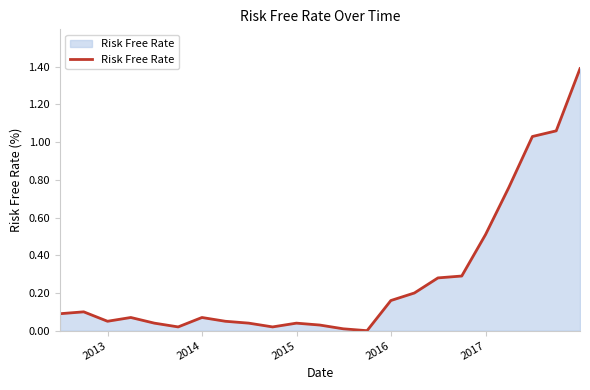

What is the difference between the maximum and minimum values?

1.4